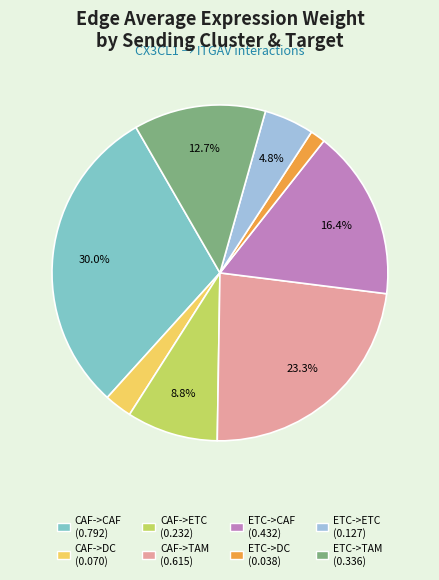

Does any single category account for the majority?

No